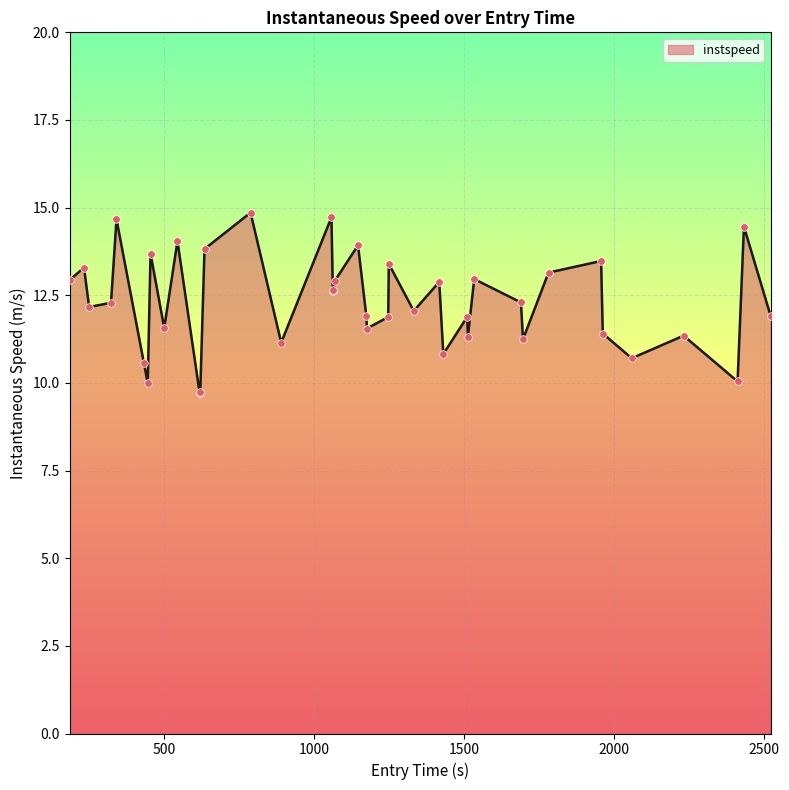

What is the smallest value displayed?

9.7